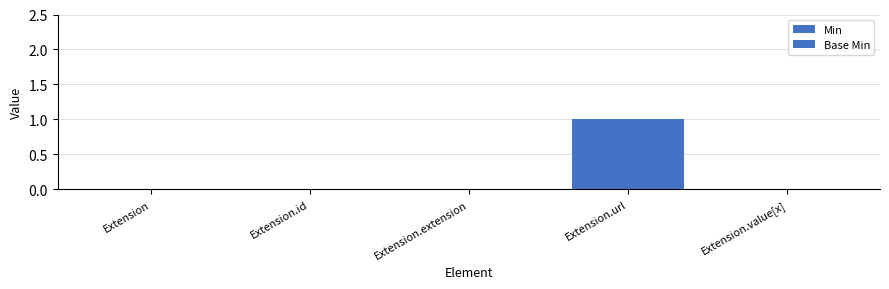

How many groups of bars are there?

5